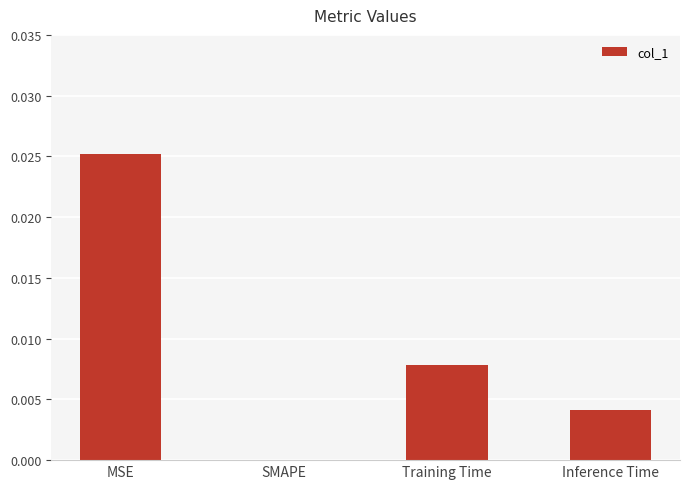

Is it true that the value at SMAPE is 0.0?

True